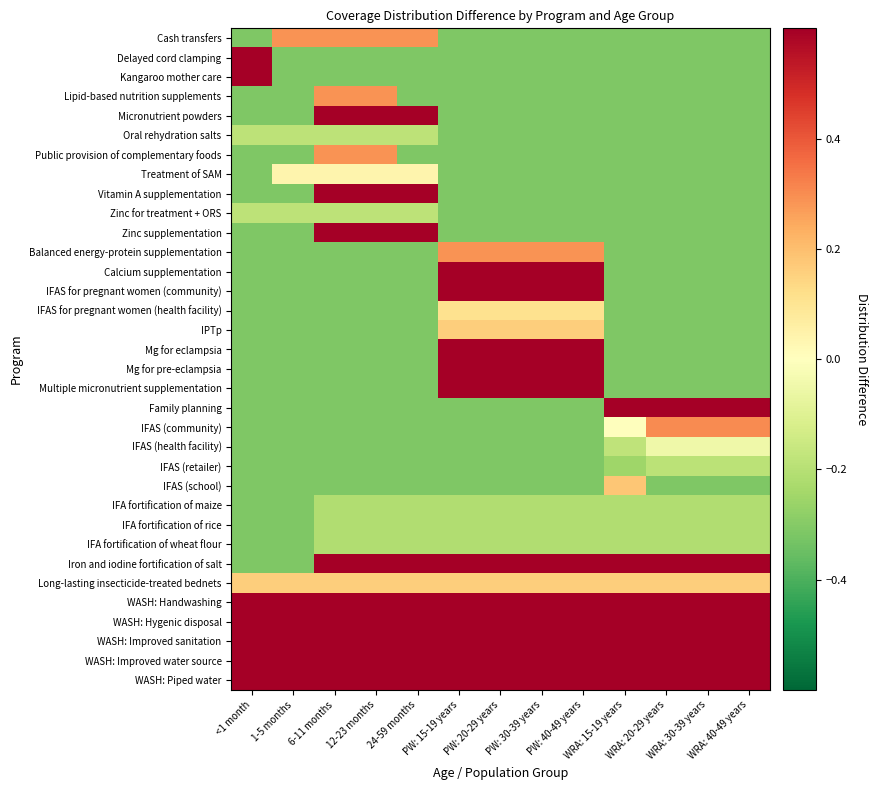

What is the minimum value shown in the chart?

-0.3